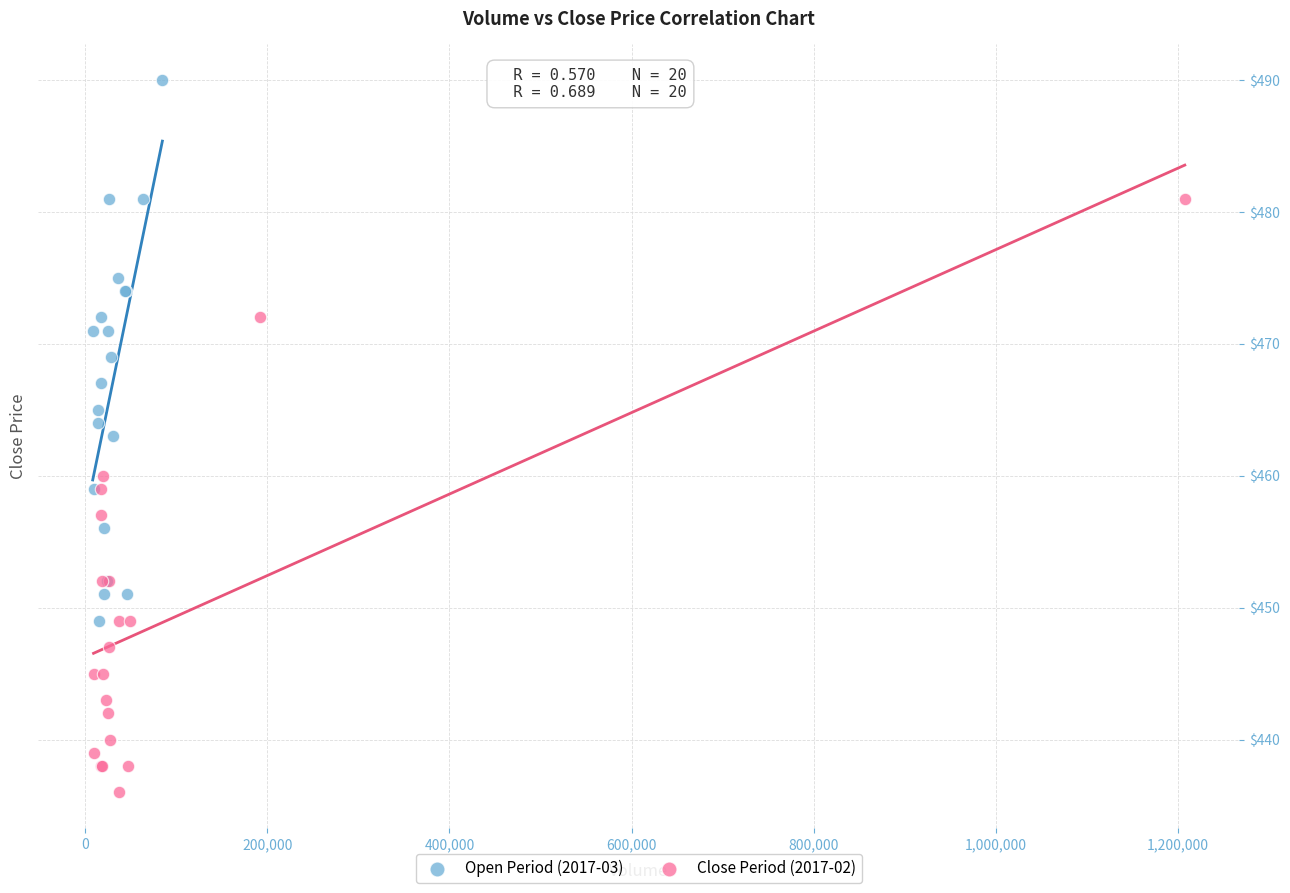

Which series reaches the maximum Y coordinate?

Open Period (2017-03)